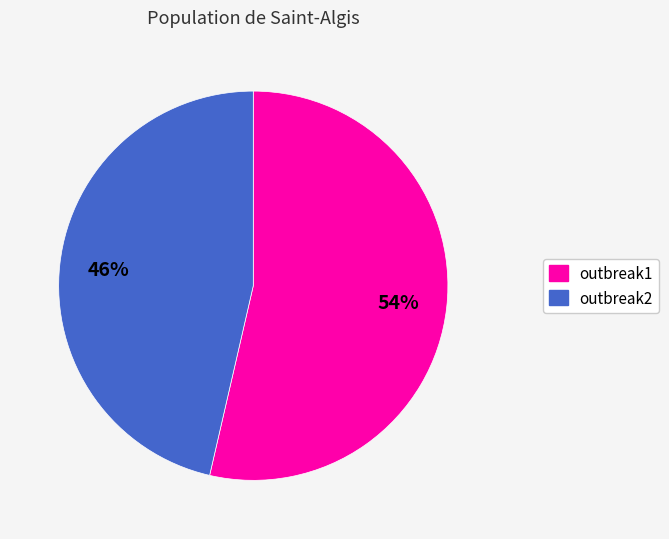

How many slices are in this pie chart?

2